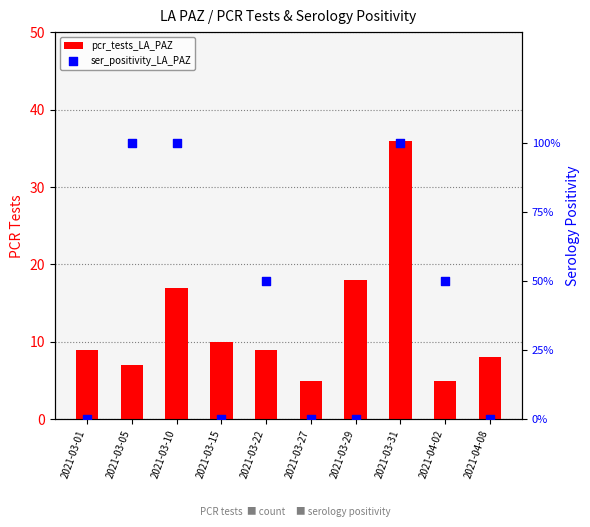

At how many categories does at least one series exceed 10?

3